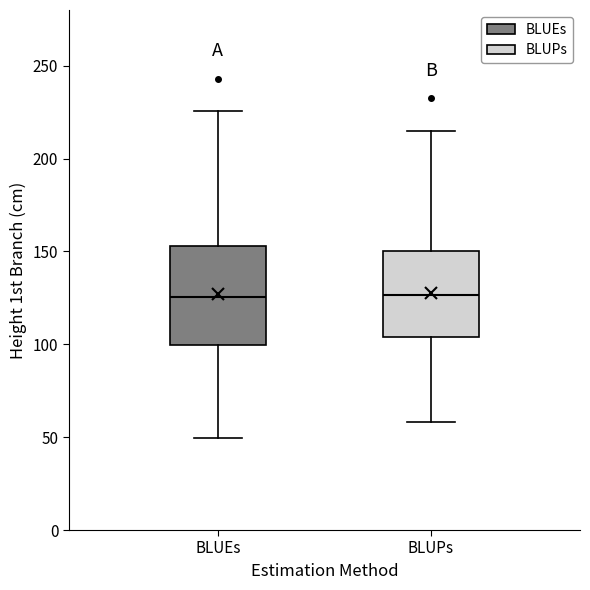

Reading left to right, read every box against the y-axis: the position of its median line, the range the box covers, and the ends of its whiskers. The values are not printed on the chart, so give them approximately, as read against the axis.

BLUEs: median 125, box 100 to 155, whiskers 50 to 225
BLUPs: median 125, box 105 to 150, whiskers 60 to 215